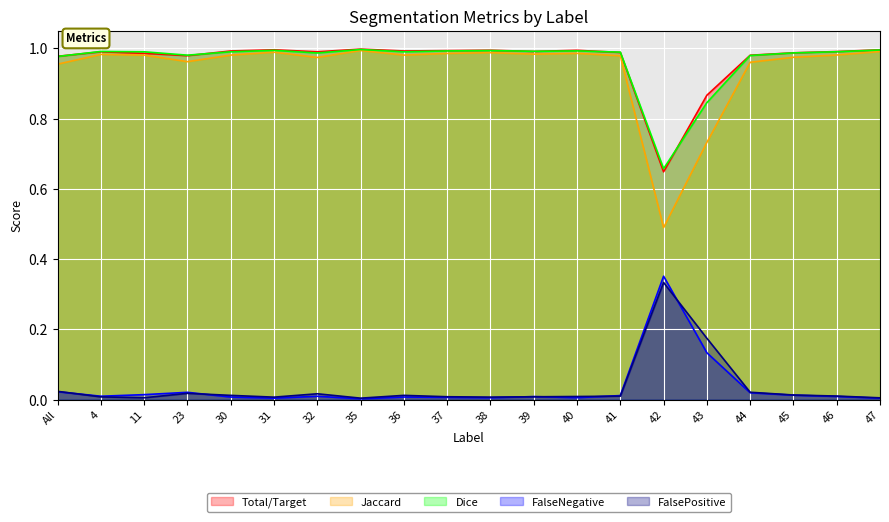

True or false: FalseNegative and Total/Target intersect in this chart.

False